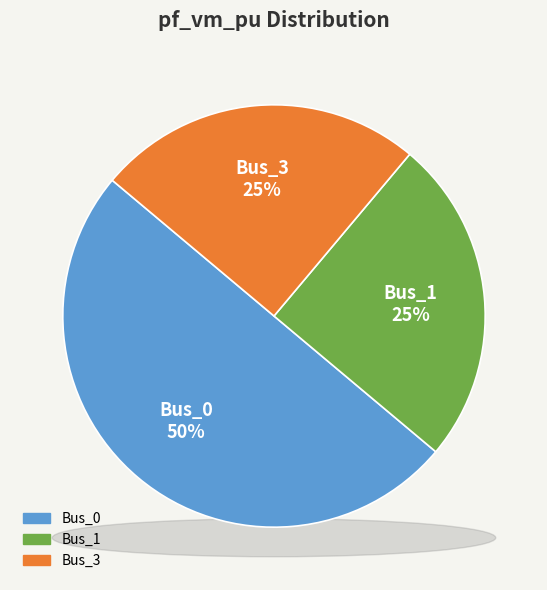

How many segments does this pie chart have?

3